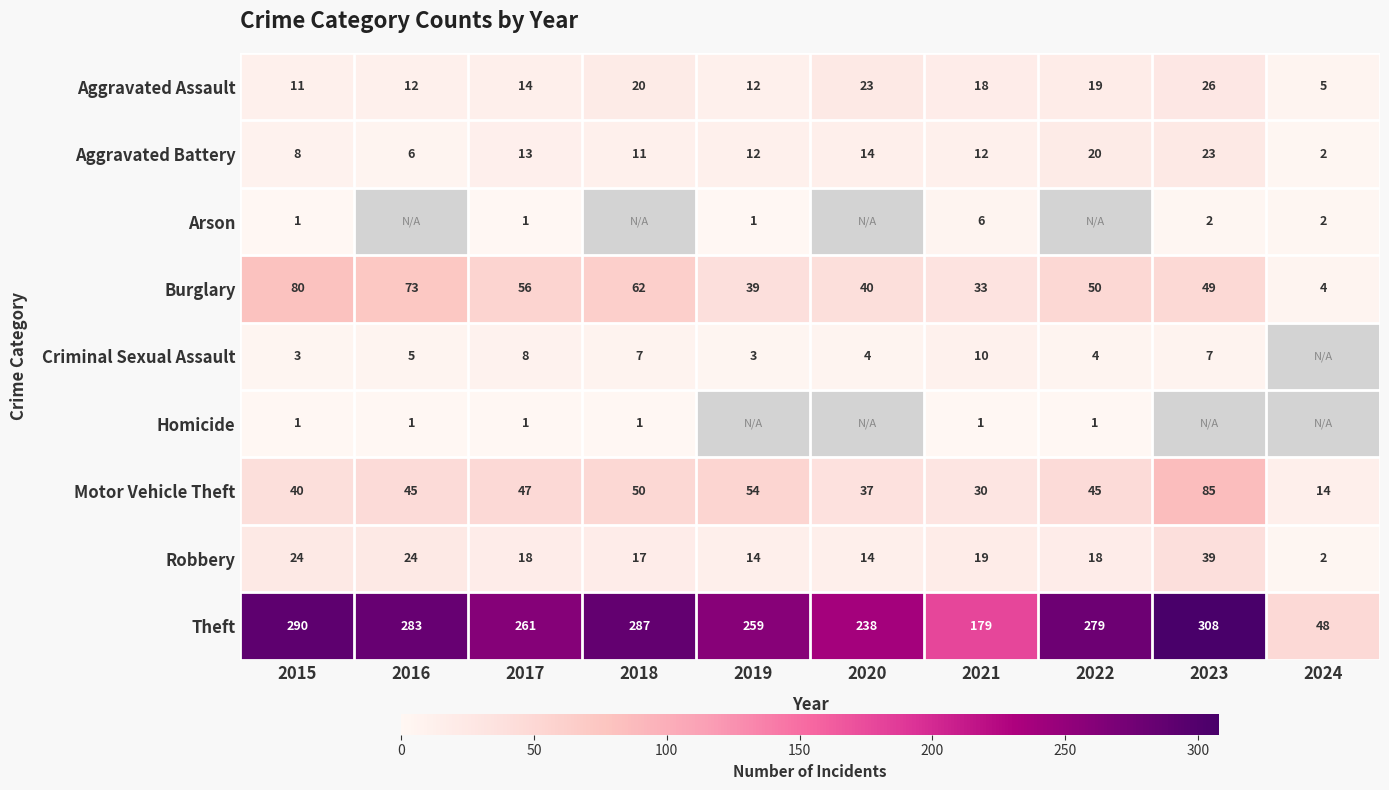

What is the sum of all Aggravated Battery values?

121